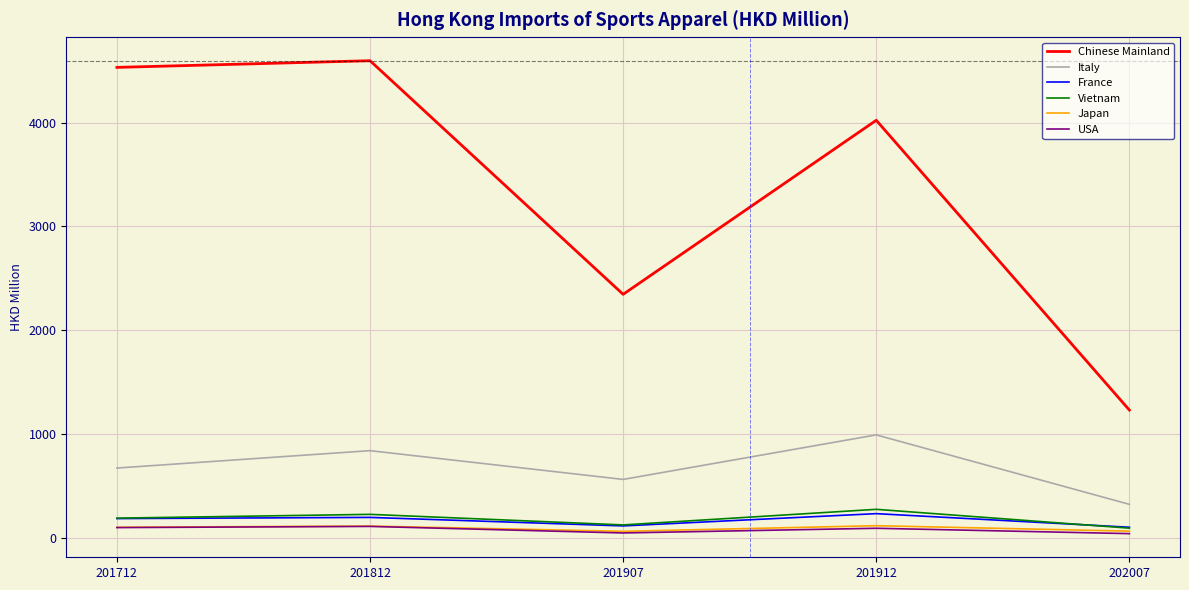

Rank the categories by Italy value from lowest to highest.

202007, 201907, 201712, 201812, 201912